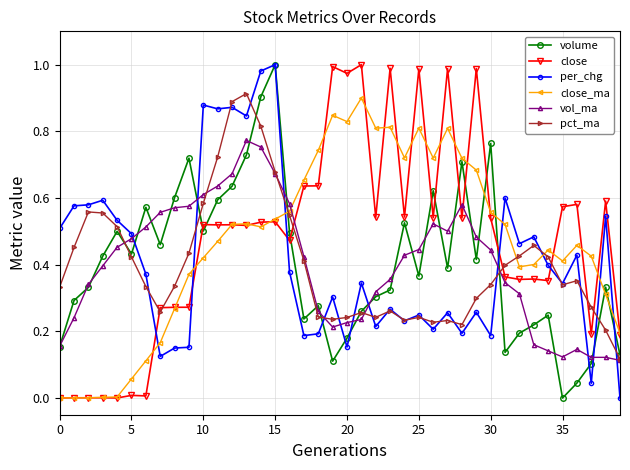

True or false: volume has more than 2 points higher than both neighbors.

True